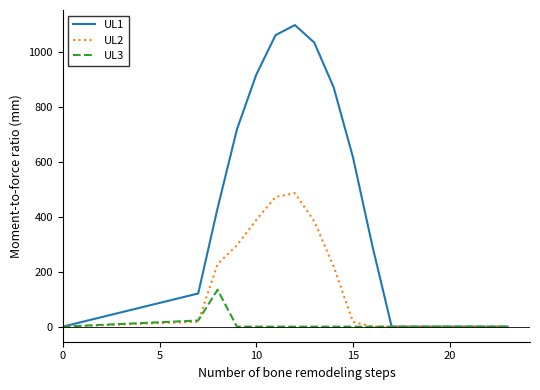

What is the maximum value shown in the chart?

1096.7